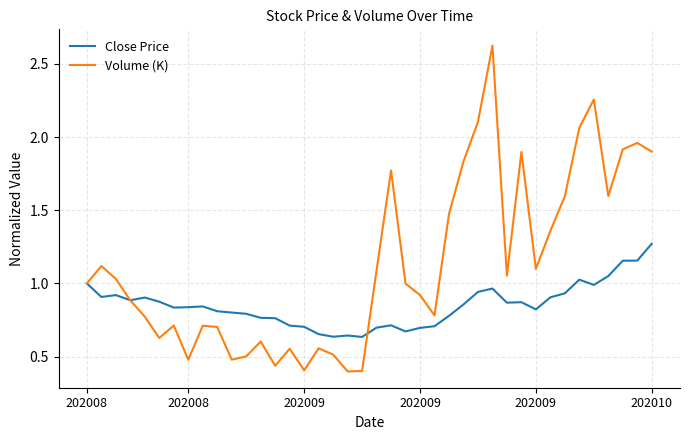

Does the chart display data point markers on the line(s)?

No